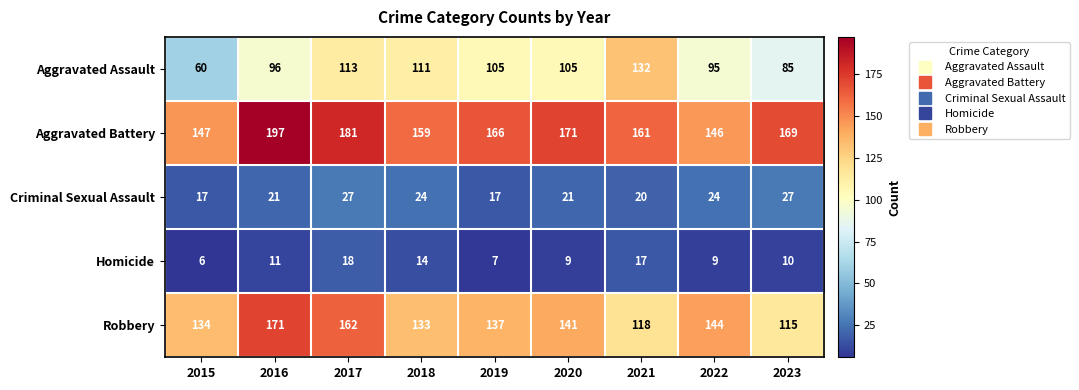

Is it true that Aggravated Battery equals 231 at 2020?

False